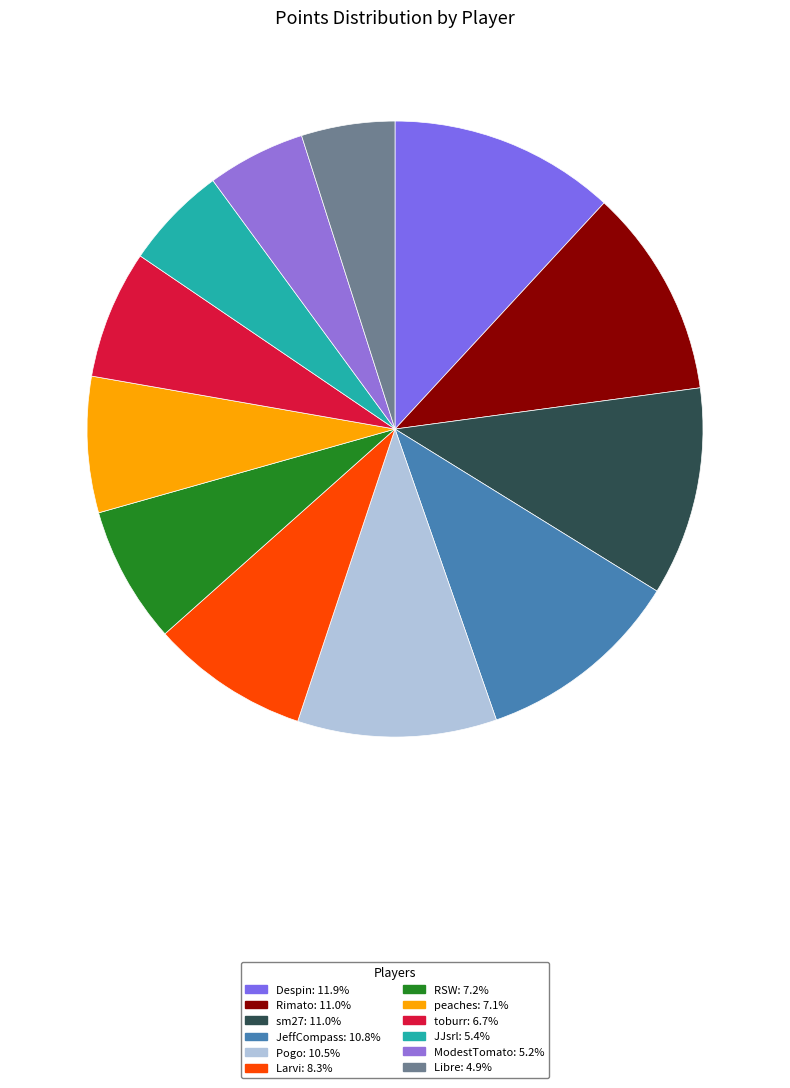

How much of the chart is everything except Libre?

95.1%